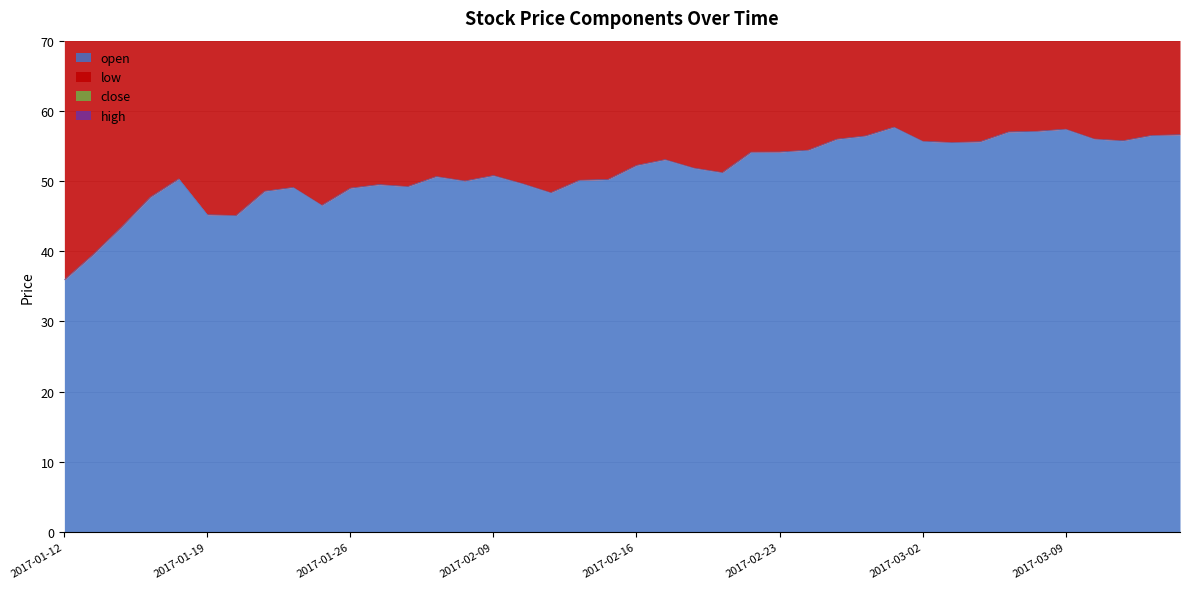

At how many categories does at least one series exceed 92?

40